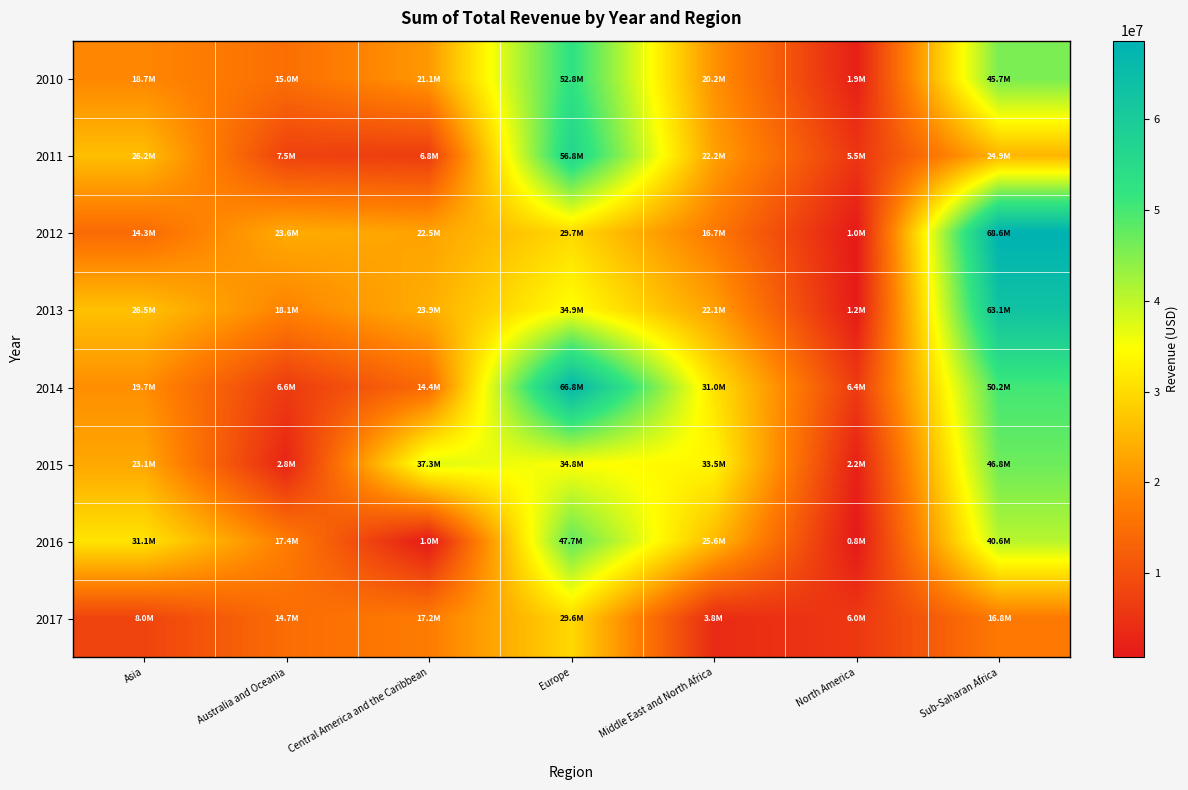

Rank the series at Central America and the Caribbean from highest to lowest value.

2015, 2013, 2012, 2010, 2017, 2014, 2011, 2016